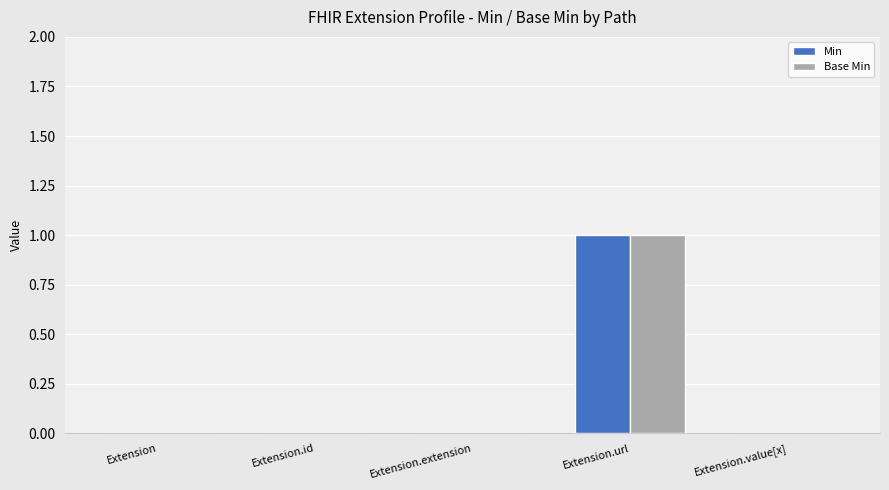

At which label does Base Min reach its peak?

Extension.url